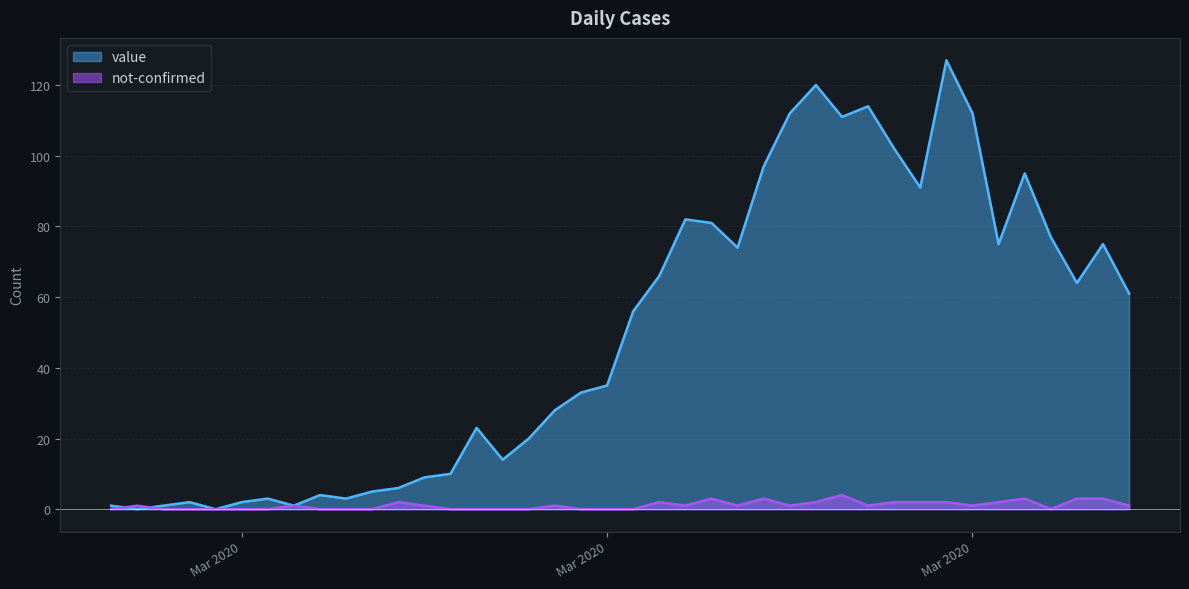

How many distinct data groups are displayed?

2